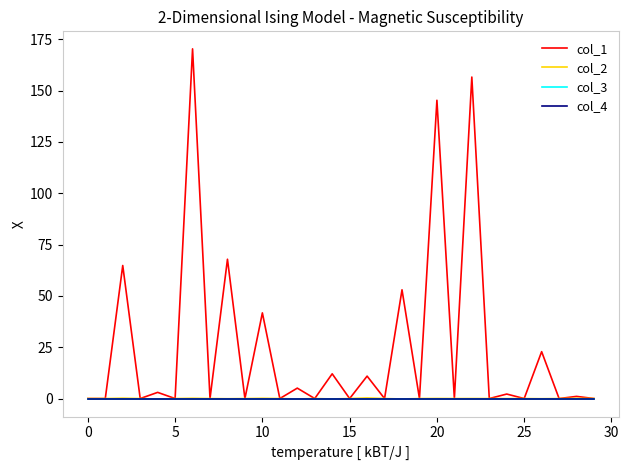

True or false: col_1 and col_3 cross at least once.

False